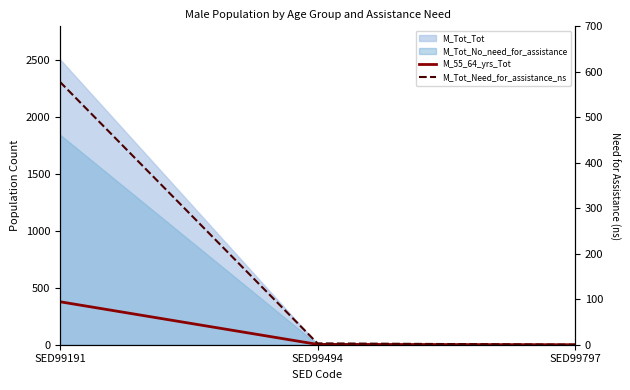

What is the value of the M_Tot_Need_for_assistance_ns point at the 2nd from the left?

3